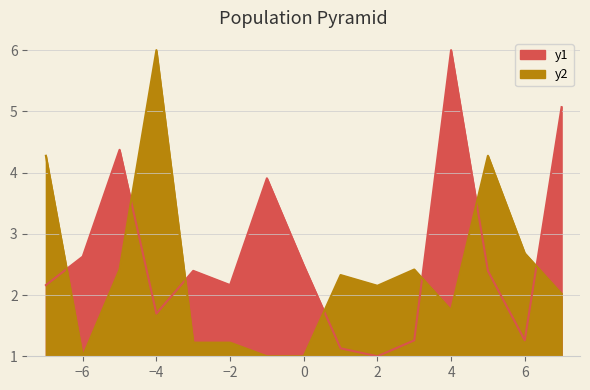

Is it true that y1 equals 1.3 at −2?

False